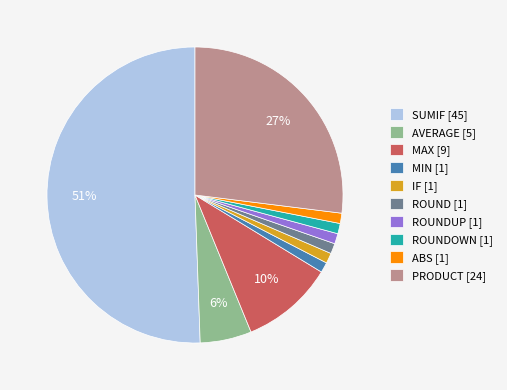

To the nearest percent, what portion does MIN [1] represent?

1%